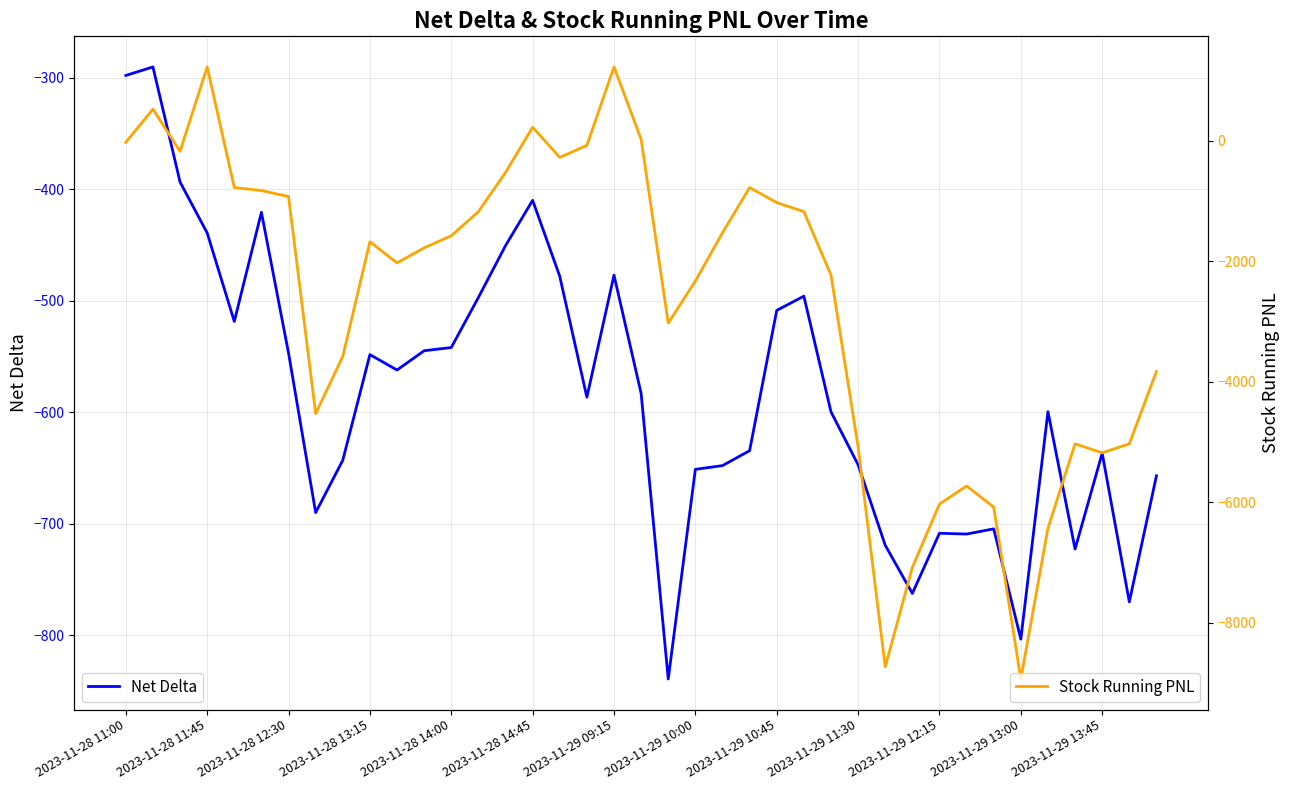

Which series has the largest total across all categories?

Net Delta